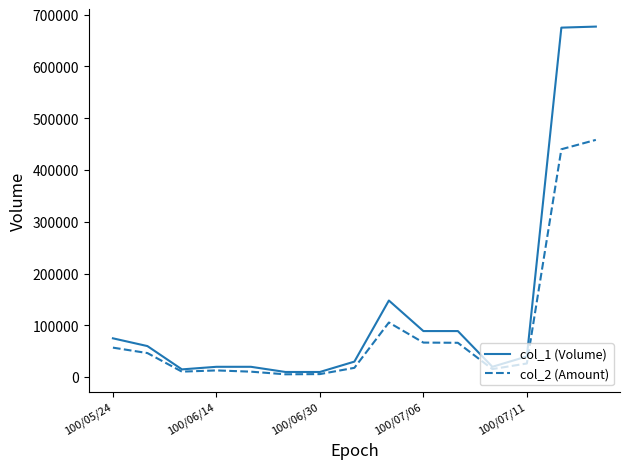

List the series in order of their peak value, highest first.

col_1 (Volume), col_2 (Amount)